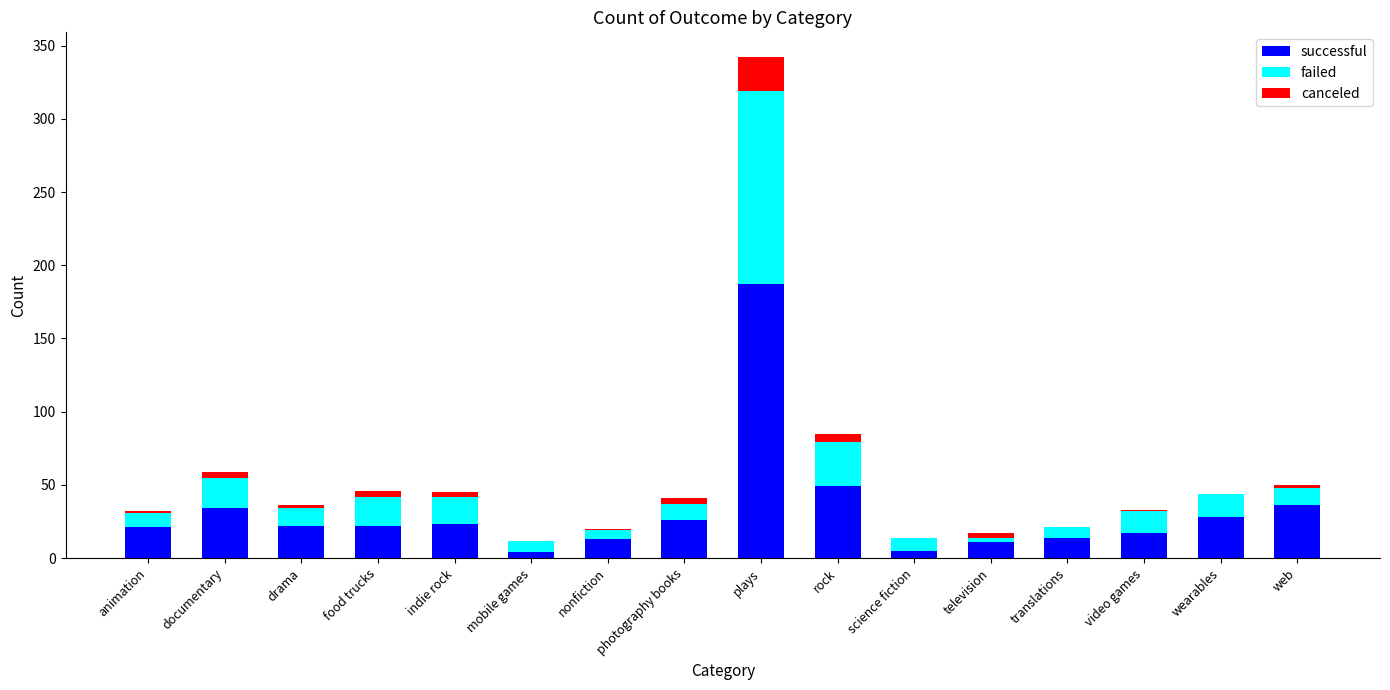

At which category is the sum across all series the highest?

plays